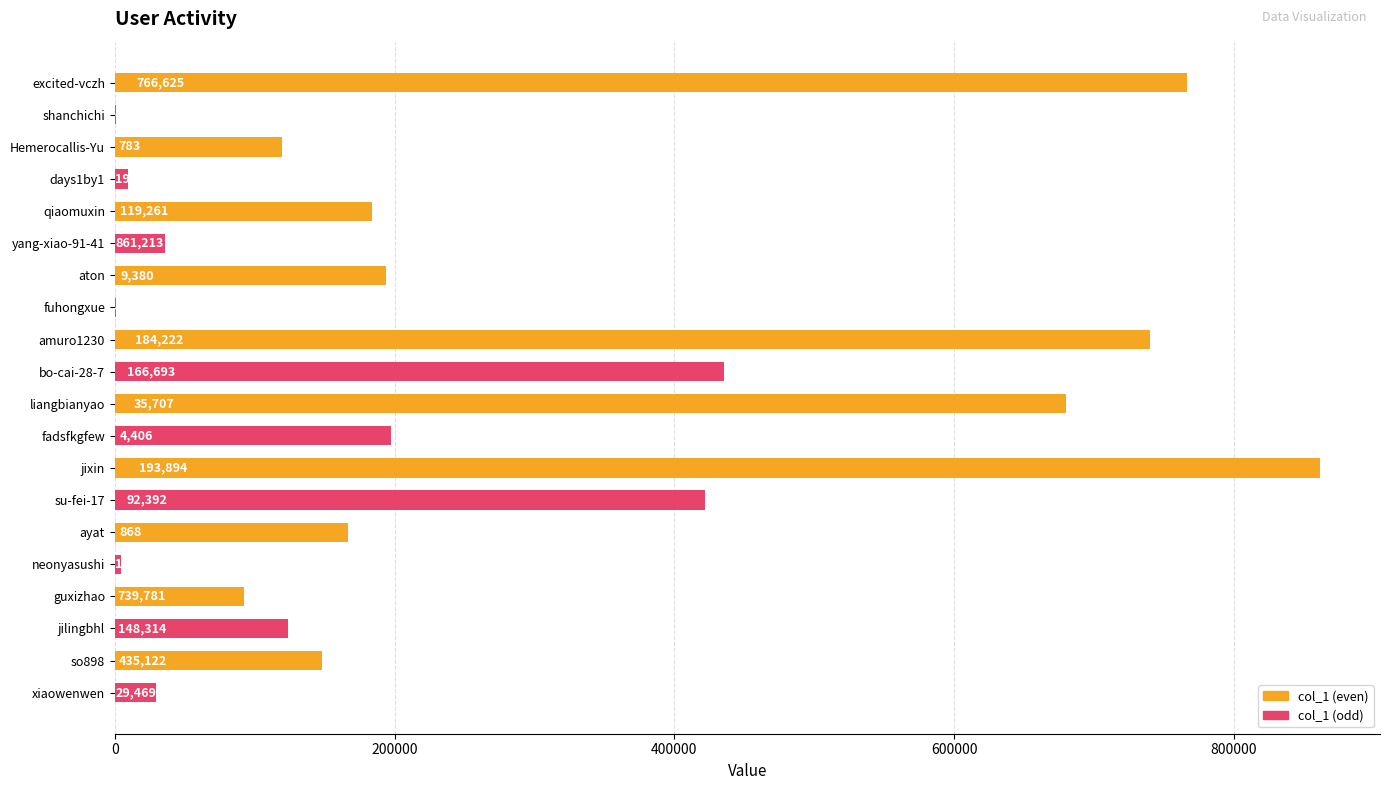

Is it true that col_1 (odd) equals 224747 at amuro1230?

False